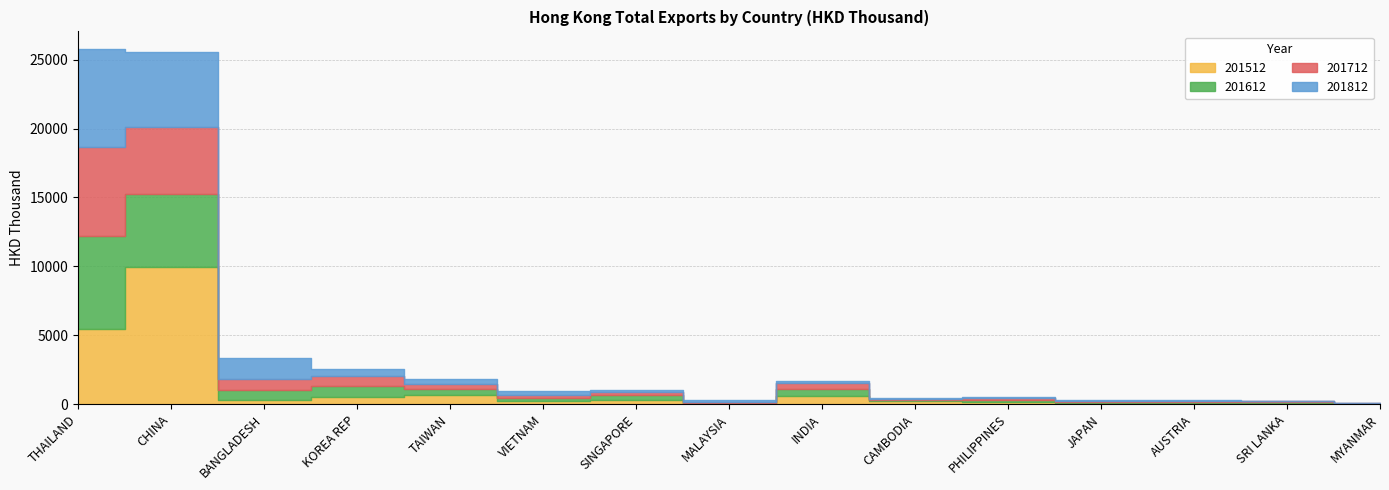

Where do 201612 and 201712 first cross each other?

CHINA and BANGLADESH